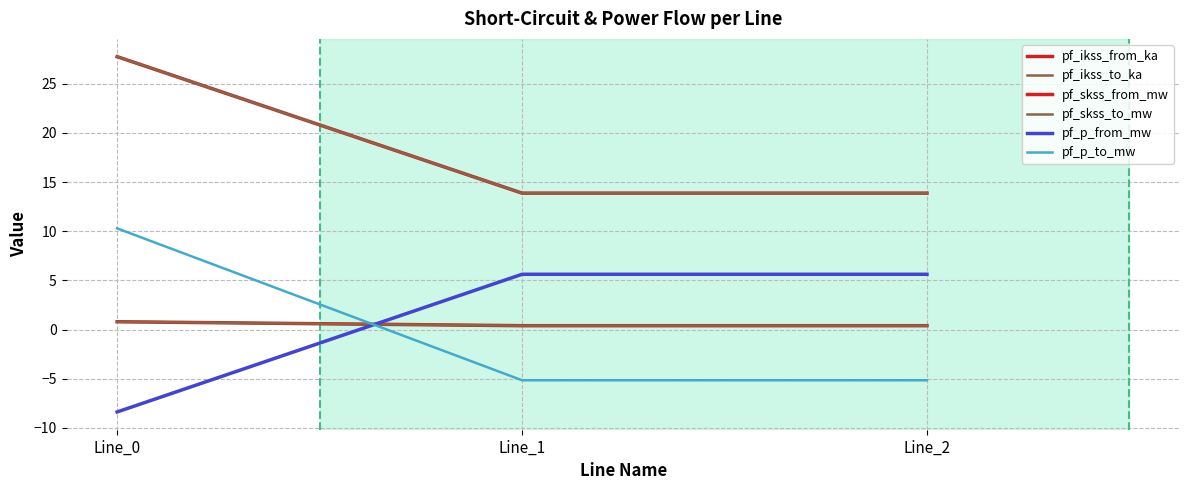

What is the maximum value shown in the chart?

27.8